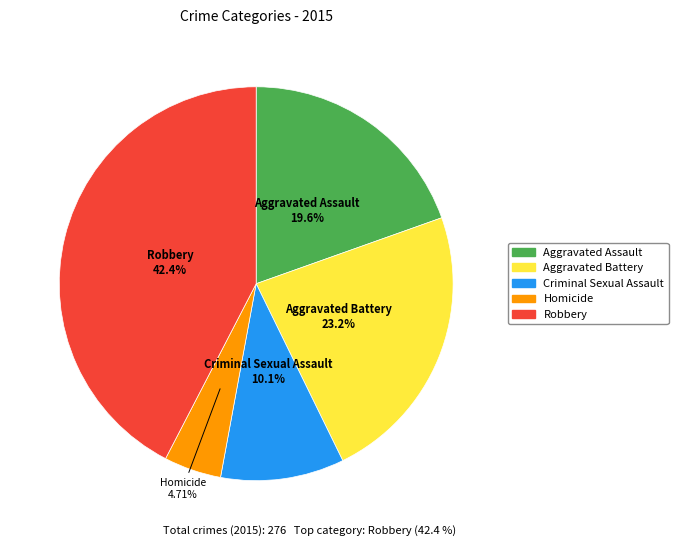

Is there a majority slice in this chart?

No